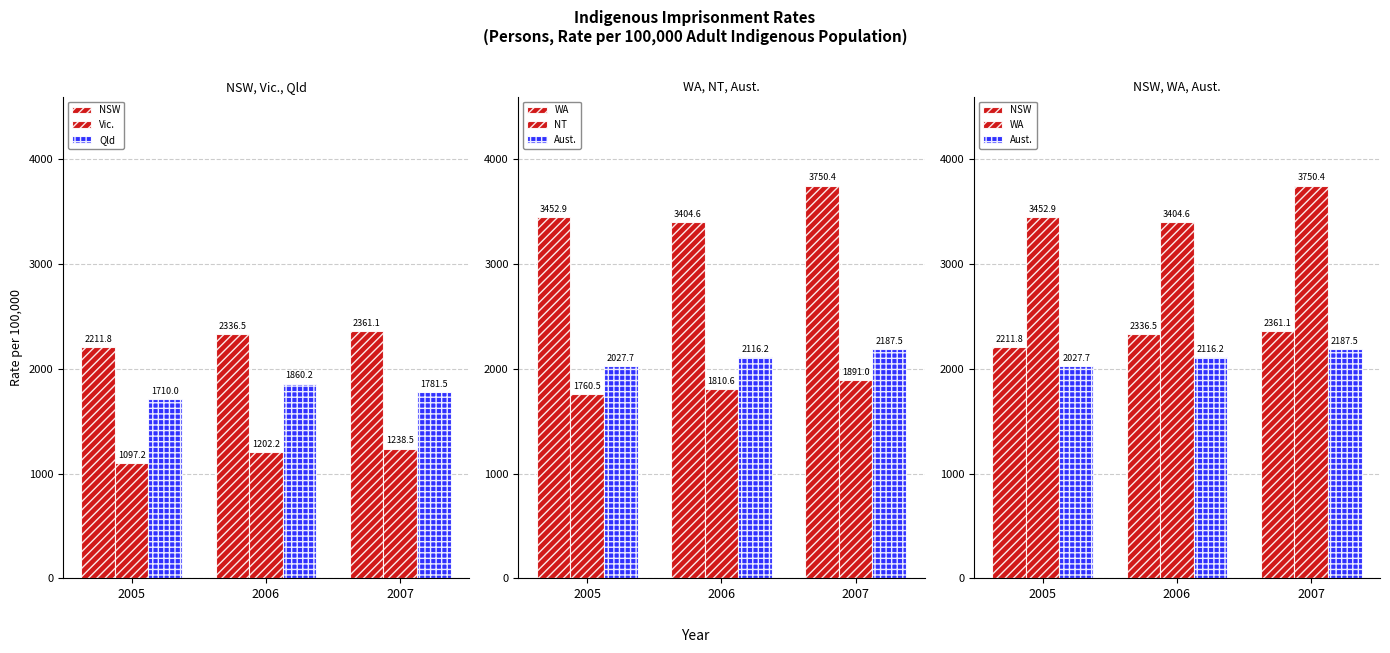

Is it true that WA equals 1023.7 at 2007?

False